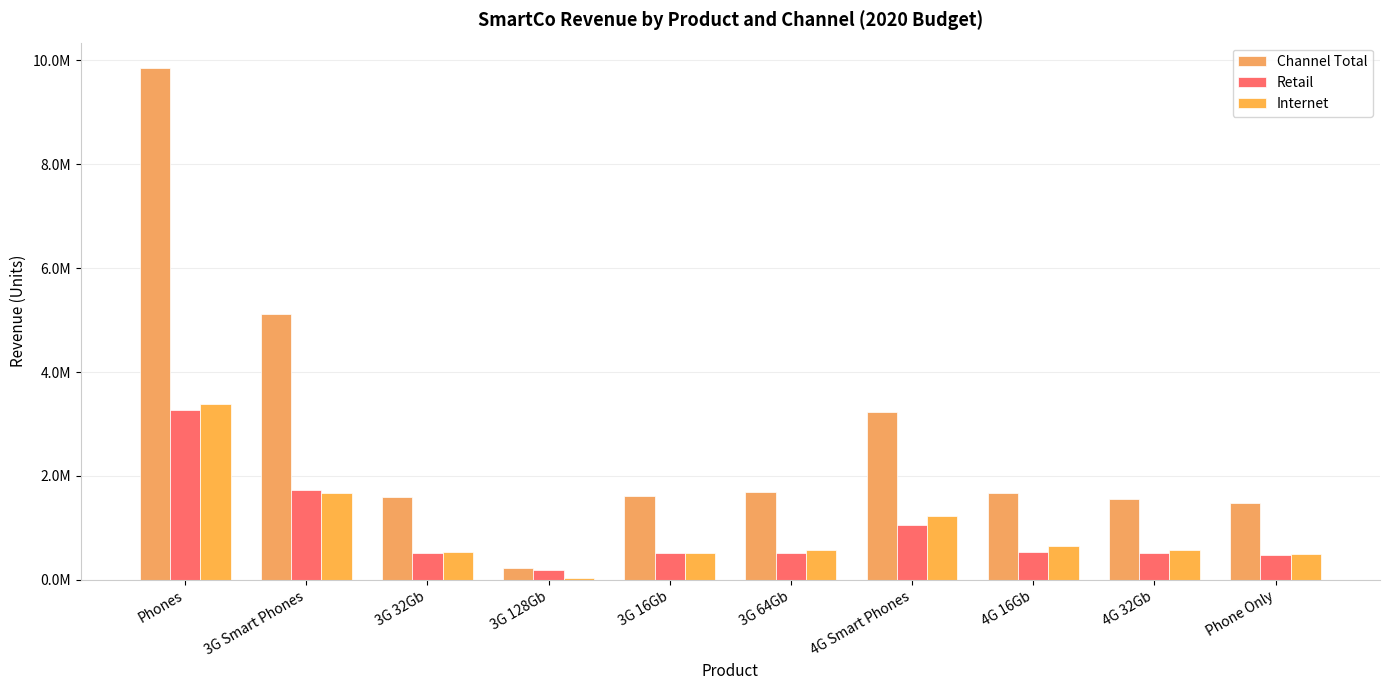

Reading left to right, transcribe all the data shown in this chart.

Channel Total: Phones=9845995.8	3G Smart Phones=5124261.4	3G 32Gb=1593767.9	3G 128Gb=231773.6	3G 16Gb=1613454.5	3G 64Gb=1685265.4	4G Smart Phones=3234515.2	4G 16Gb=1668221.8	4G 32Gb=1566293.4	Phone Only=1487219.1
Retail: Phones=3272177.6	3G Smart Phones=1732618.0	3G 32Gb=511160.1	3G 128Gb=183859.8	3G 16Gb=513665.8	3G 64Gb=523932.4	4G Smart Phones=1063730.0	4G 16Gb=543150.0	4G 32Gb=520579.9	Phone Only=475829.6
Internet: Phones=3392733.0	3G Smart Phones=1668198.9	3G 32Gb=535910.0	3G 128Gb=44070.6	3G 16Gb=515755.9	3G 64Gb=572462.4	4G Smart Phones=1226216.1	4G 16Gb=643654.1	4G 32Gb=582562.0	Phone Only=498318.0